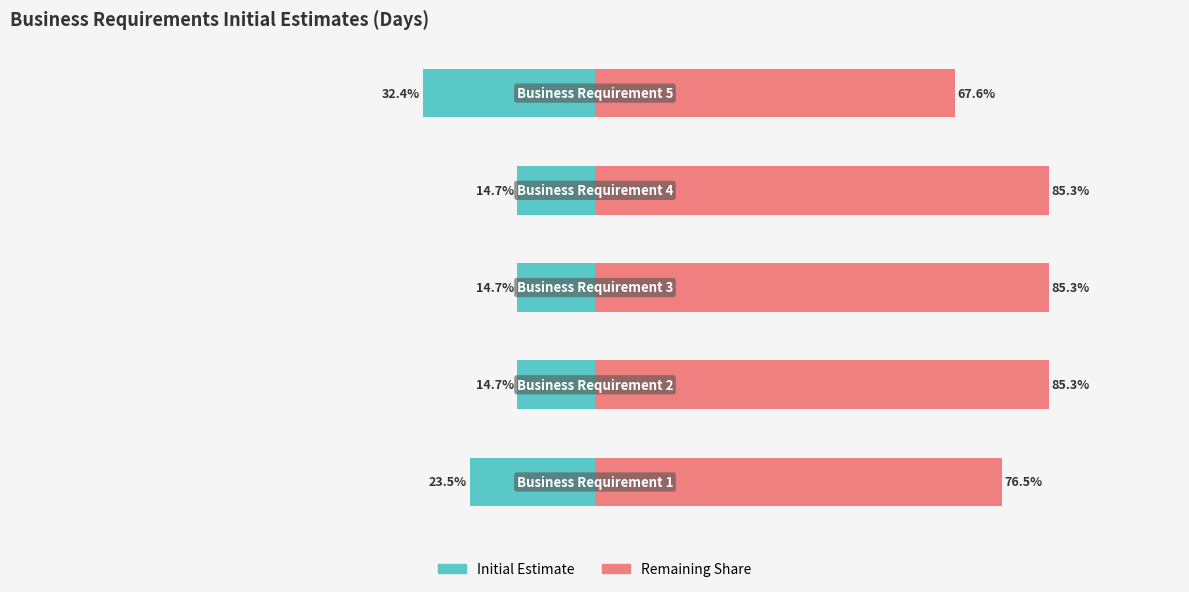

Reading left to right, what are all the values shown in this chart?

Initial Estimate: -23.5	-14.7	-14.7	-14.7	-32.4
Remaining Share: 76.5	85.3	85.3	85.3	67.6